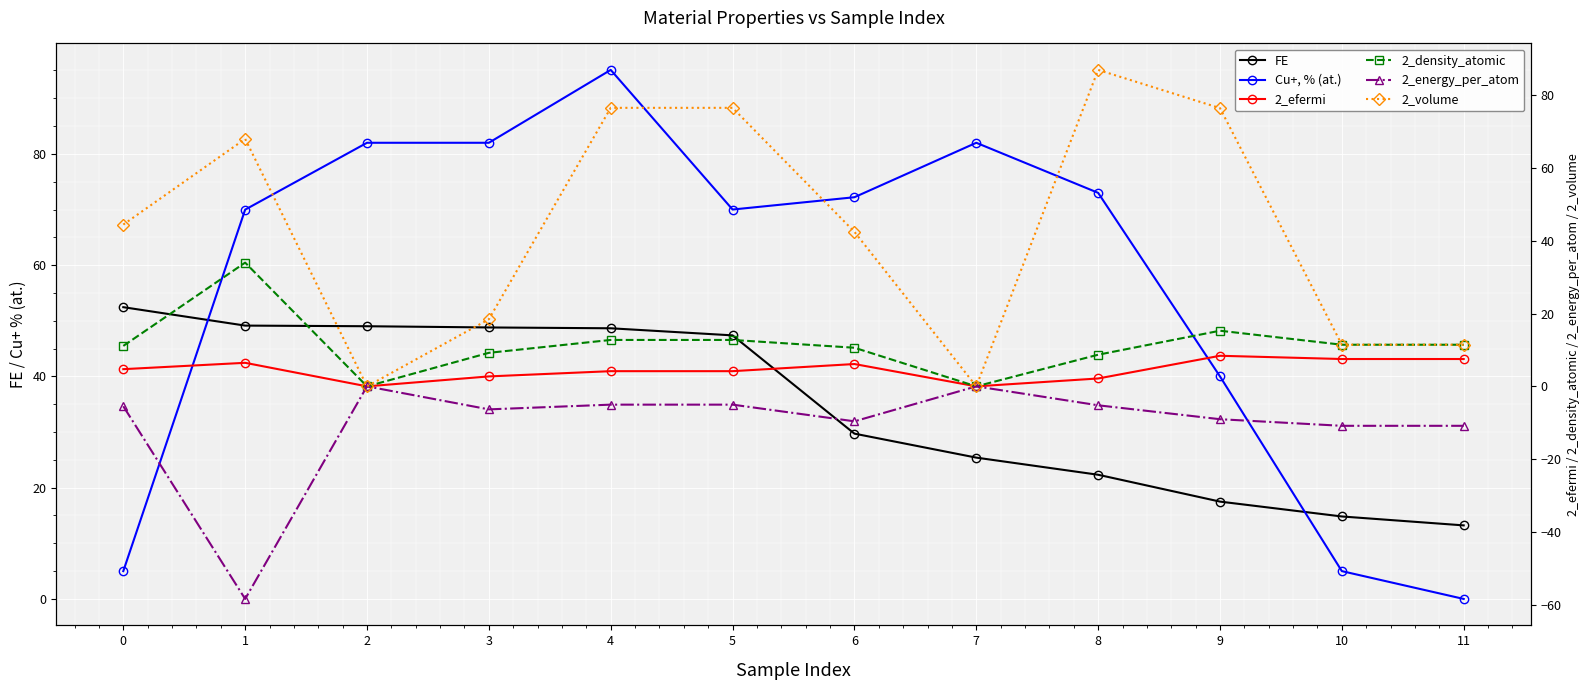

True or false: 2_energy_per_atom and 2_efermi cross at least once.

False